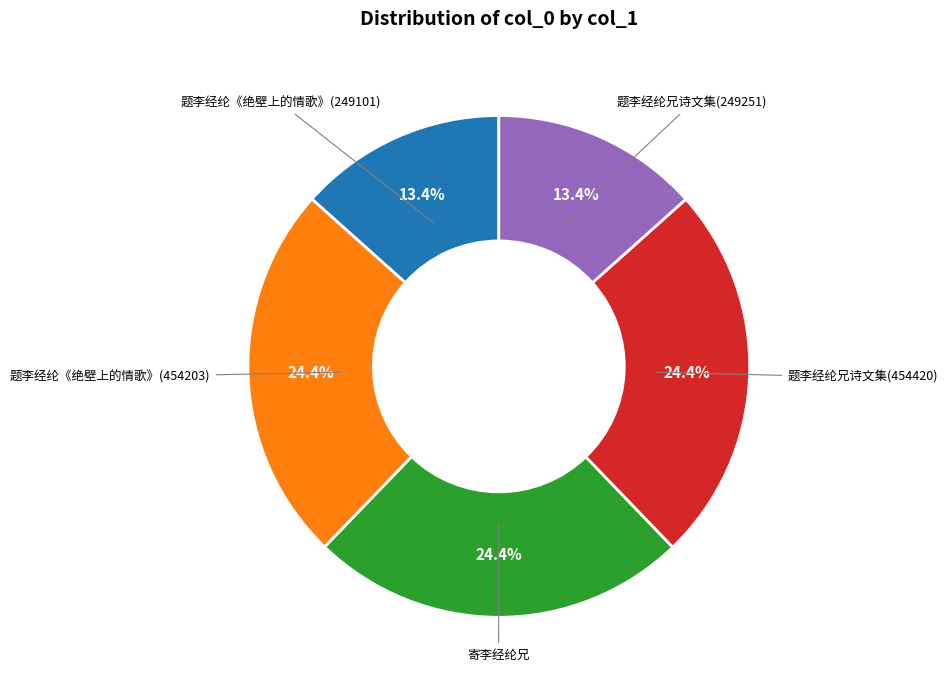

Does any single category account for the majority?

No